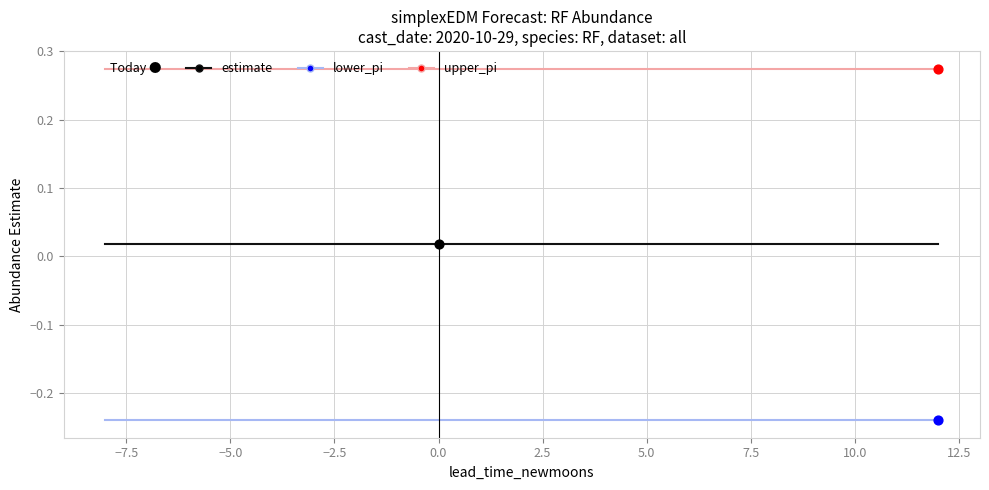

Rank the series by their maximum value, from lowest to highest.

lower_pi, estimate, upper_pi